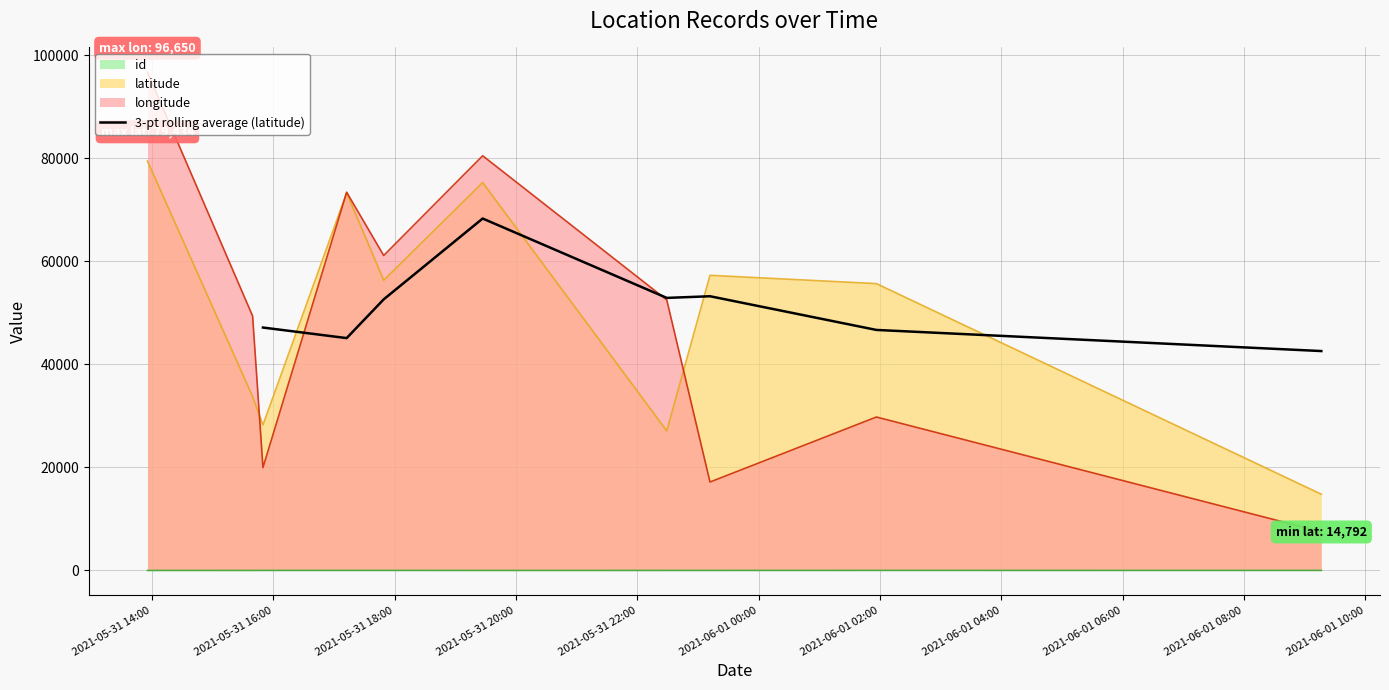

What is the maximum value for 3-pt rolling average (latitude)?

68288.3